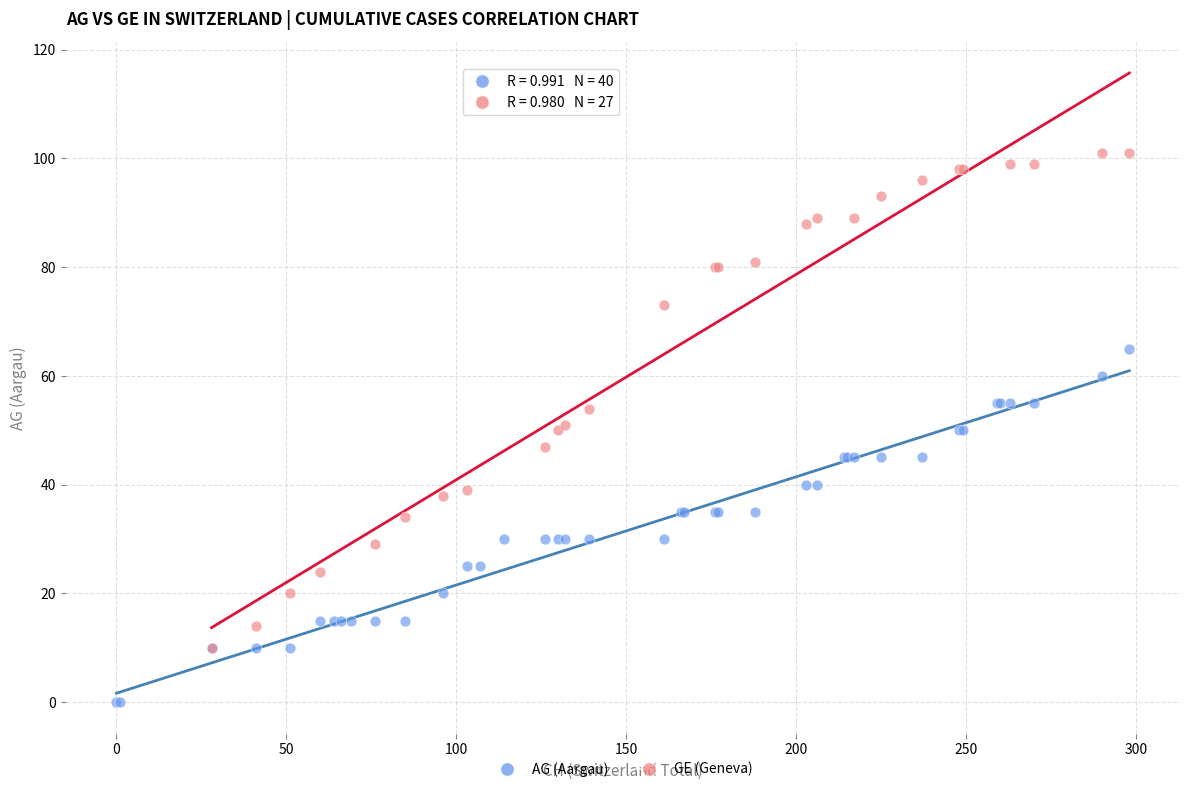

Which series contains the highest Y value?

GE (Geneva)